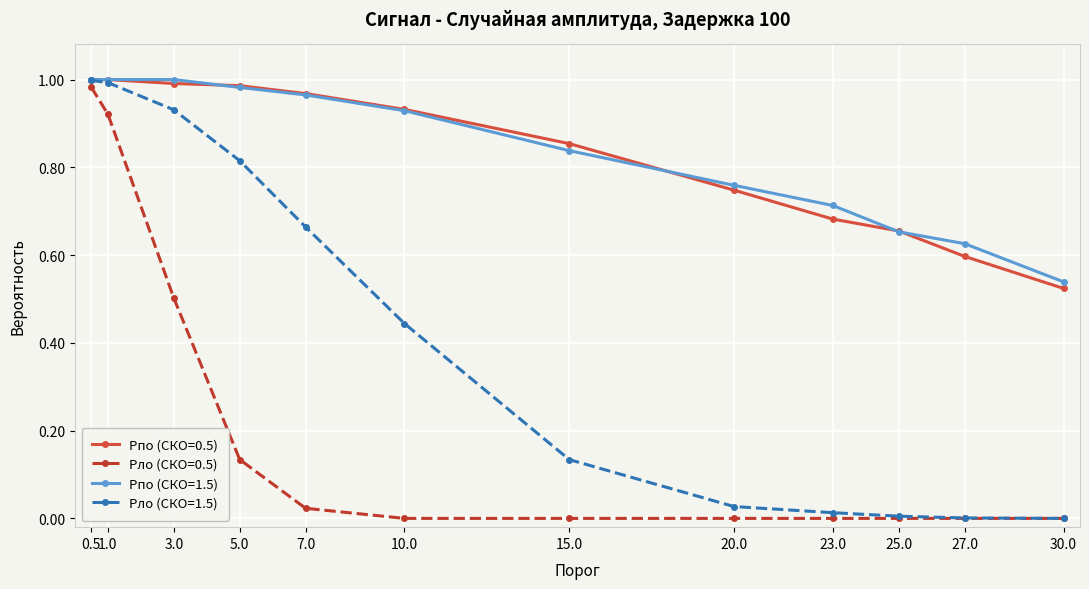

What is the total value across all series at 1.0?

3.9